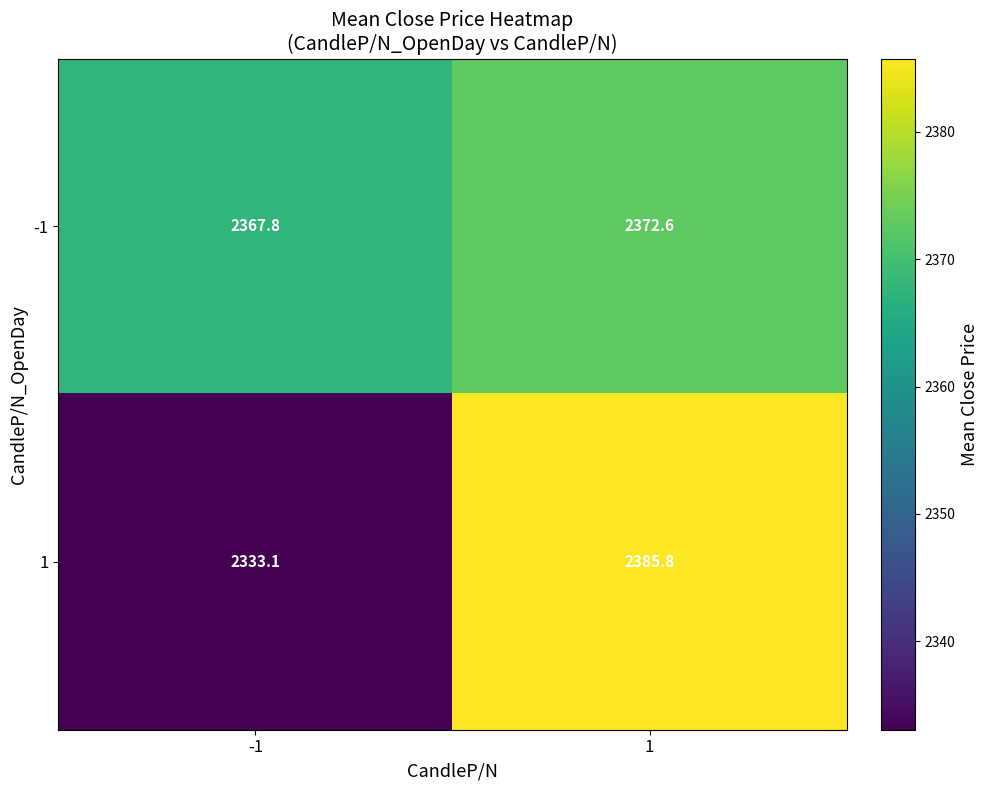

What is the spread (max minus min) of values at -1?

34.7